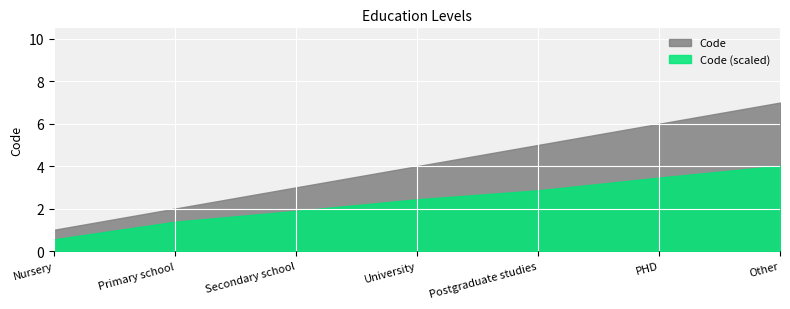

What is the change in value from University to Other?

+3